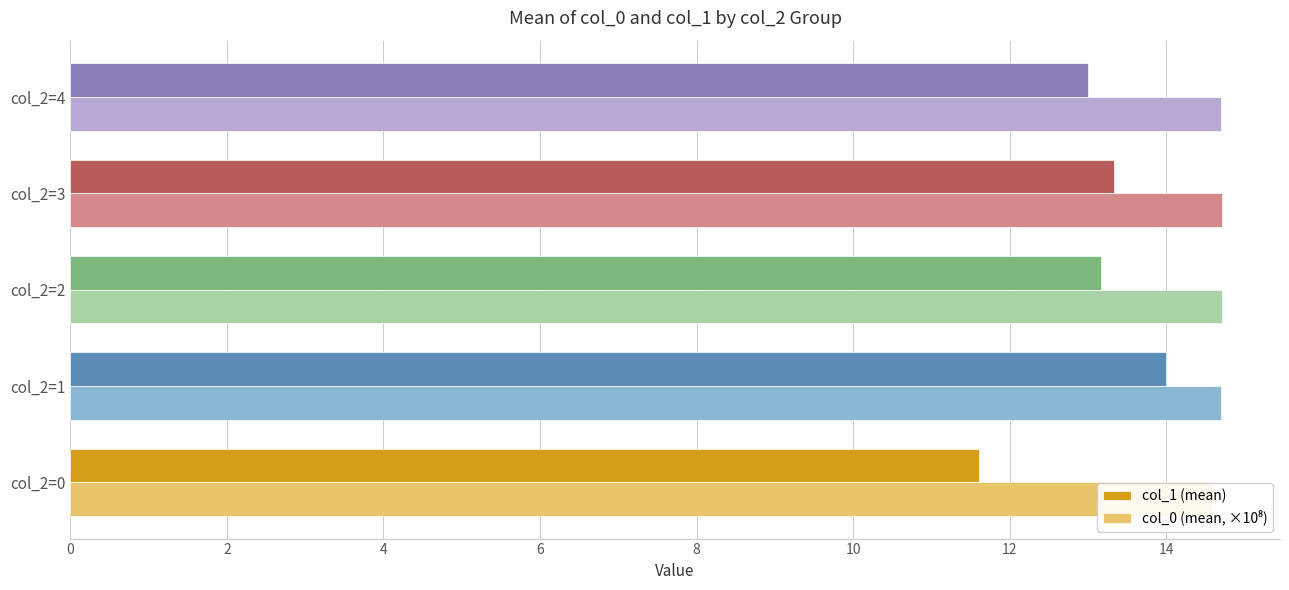

Is the value of col_1 (mean) at col_2=2 greater than the value of col_0 (mean, ×10⁸) at col_2=0?

No